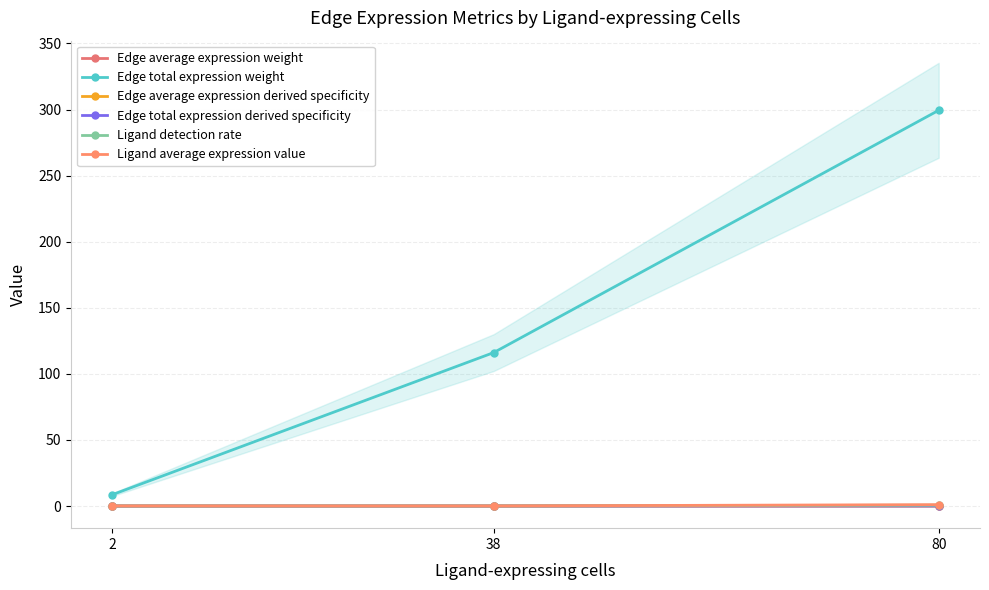

Reading right to left, extract all data points from this chart.

Edge average expression weight: 80=0.1	38=0.0	2=0.0
Edge total expression weight: 80=299.4	38=116.1	2=8.6
Edge average expression derived specificity: 80=0.1	38=0.0	2=0.0
Edge total expression derived specificity: 80=0.0	38=0.0	2=0.0
Ligand detection rate: 80=0.6	38=0.0	2=0.0
Ligand average expression value: 80=1.0	38=0.0	2=0.1